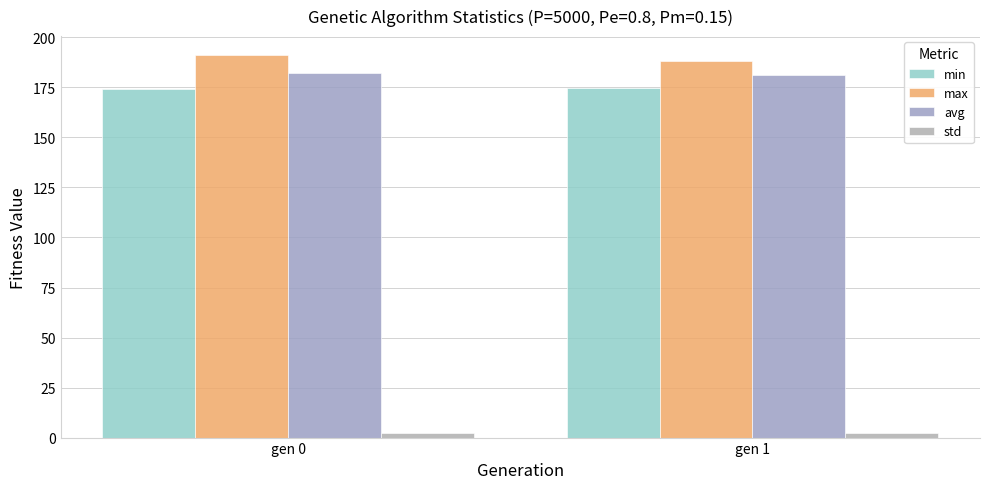

Where does the max series first go above 191?

gen 0